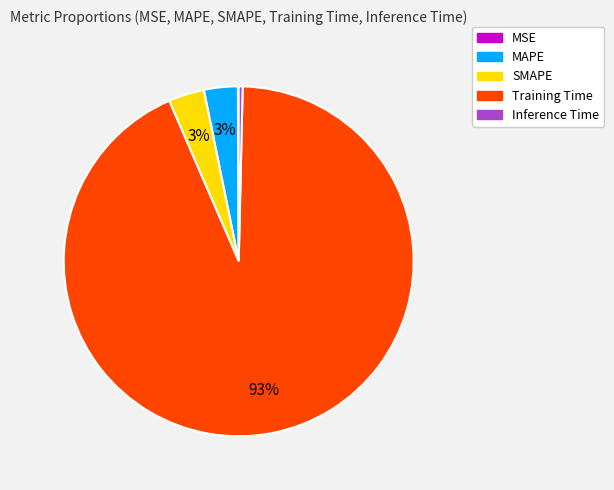

Which slice is the largest?

Training Time